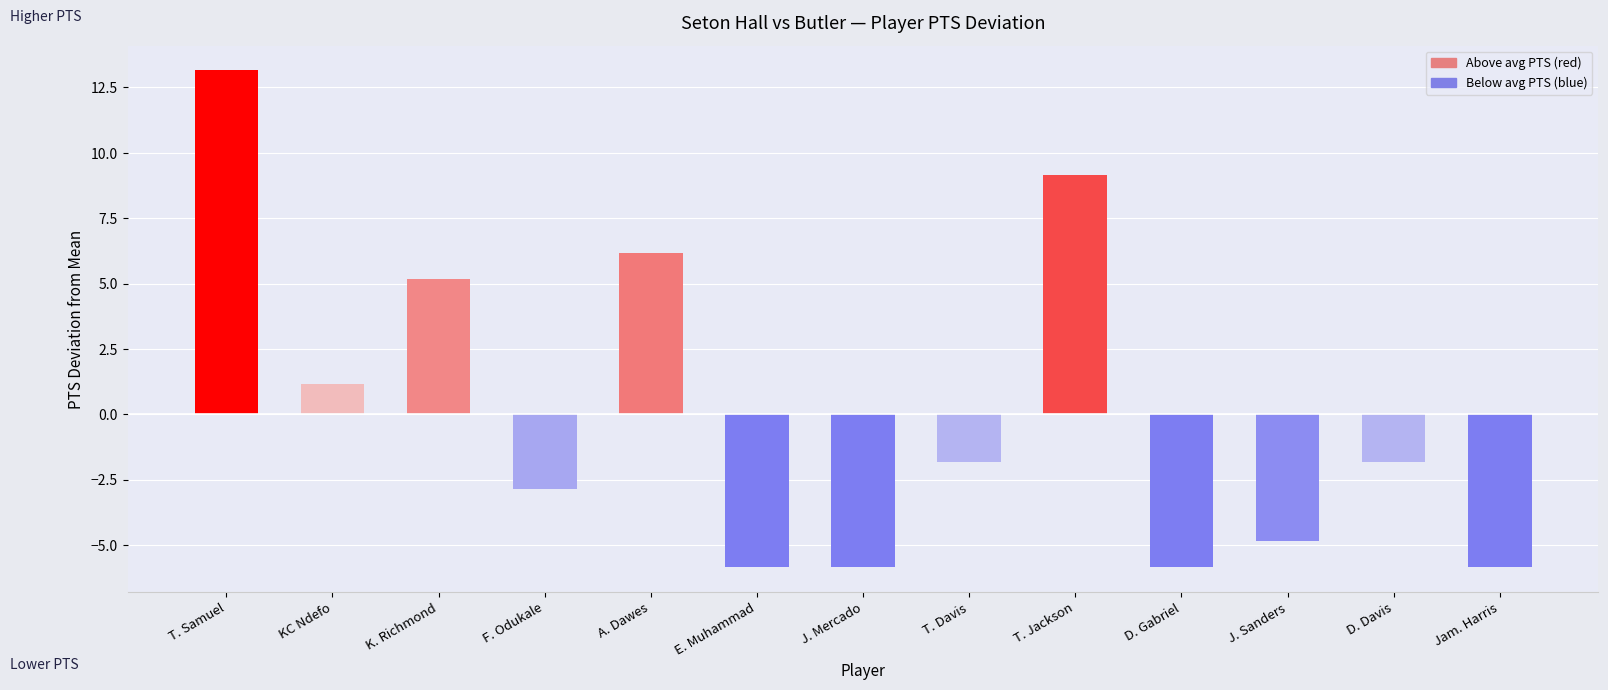

Where does the data first go above -1?

T. Samuel